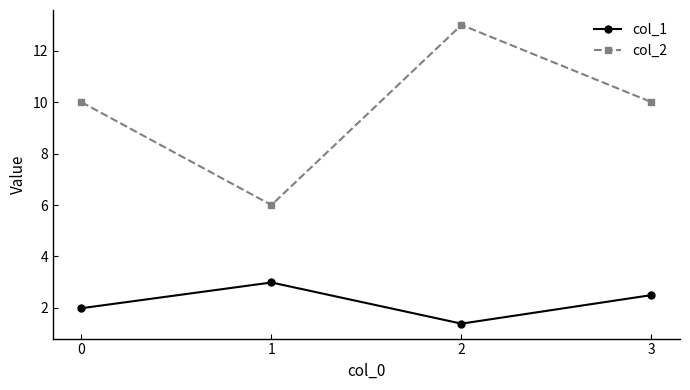

In col_2, how many points are higher than both neighbors (excluding endpoints)?

1